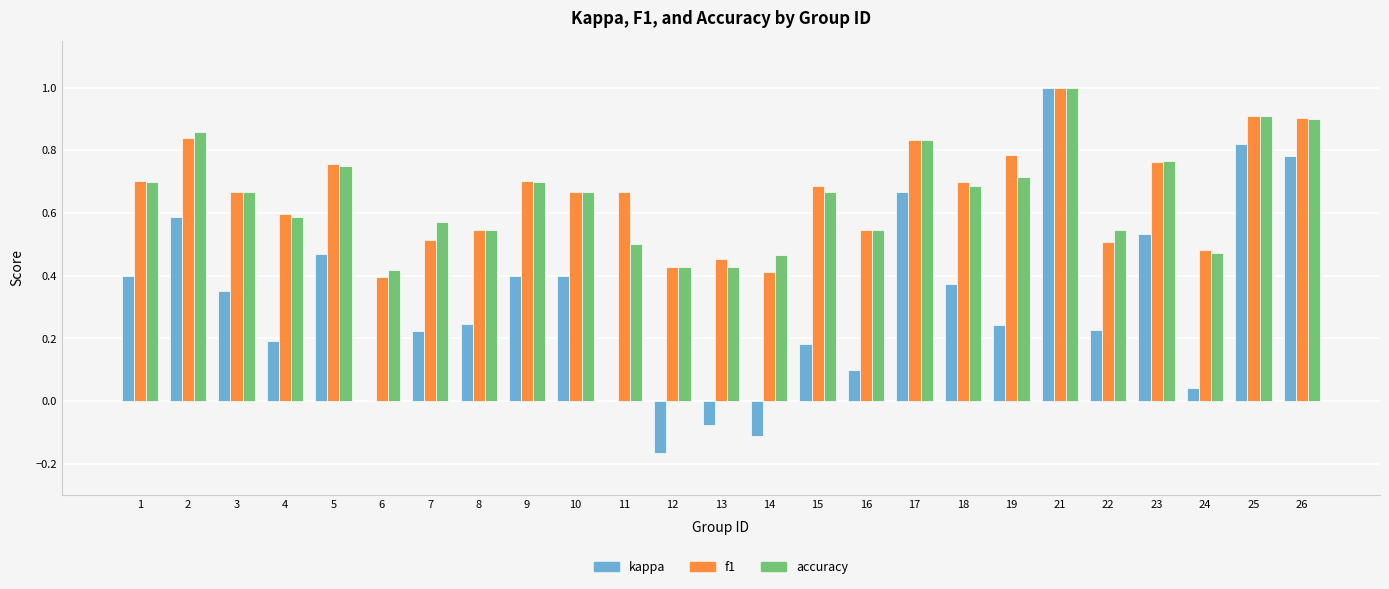

At which category is the sum across all series the highest?

21